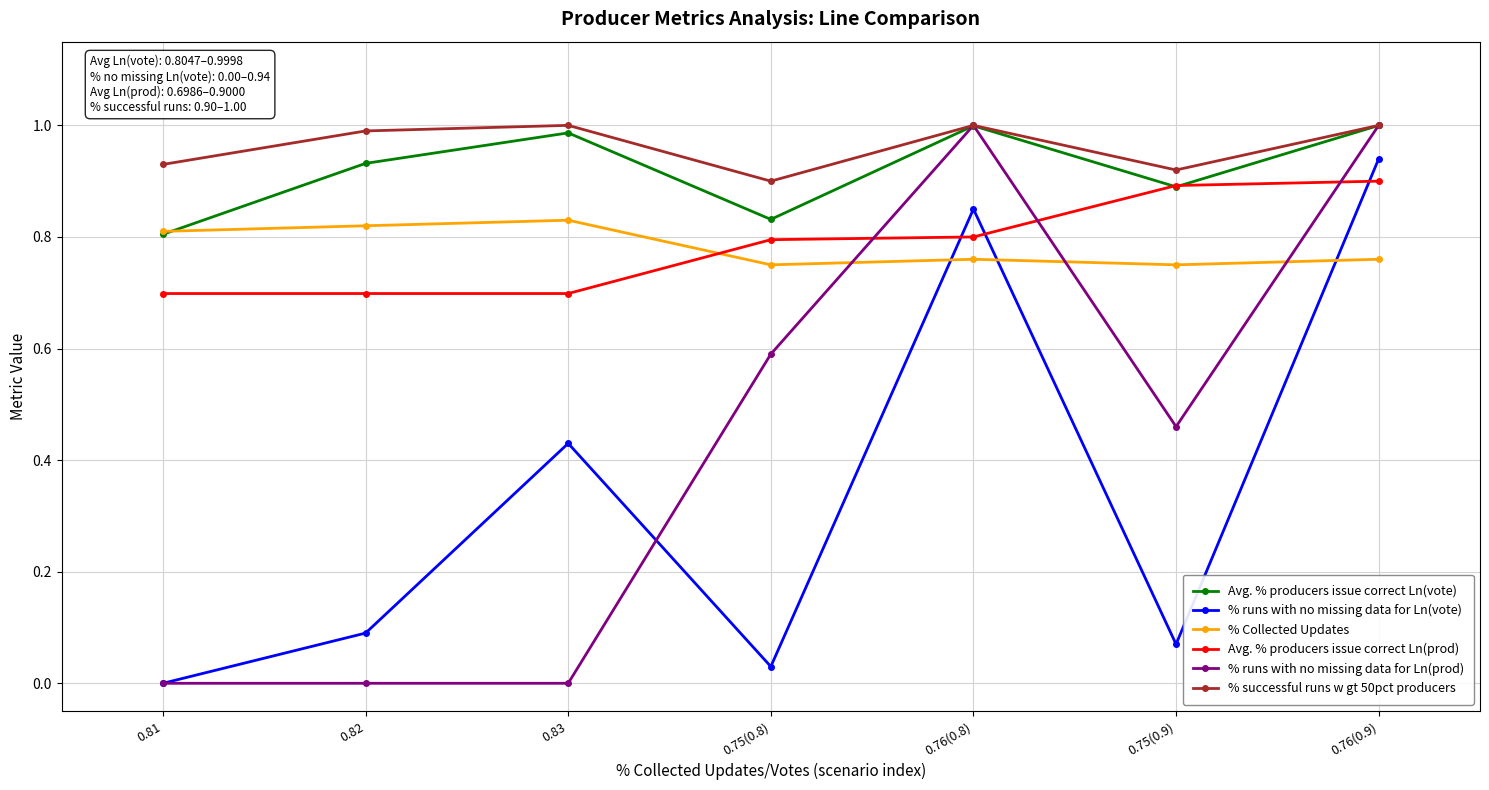

Count the number of categories in the chart.

7